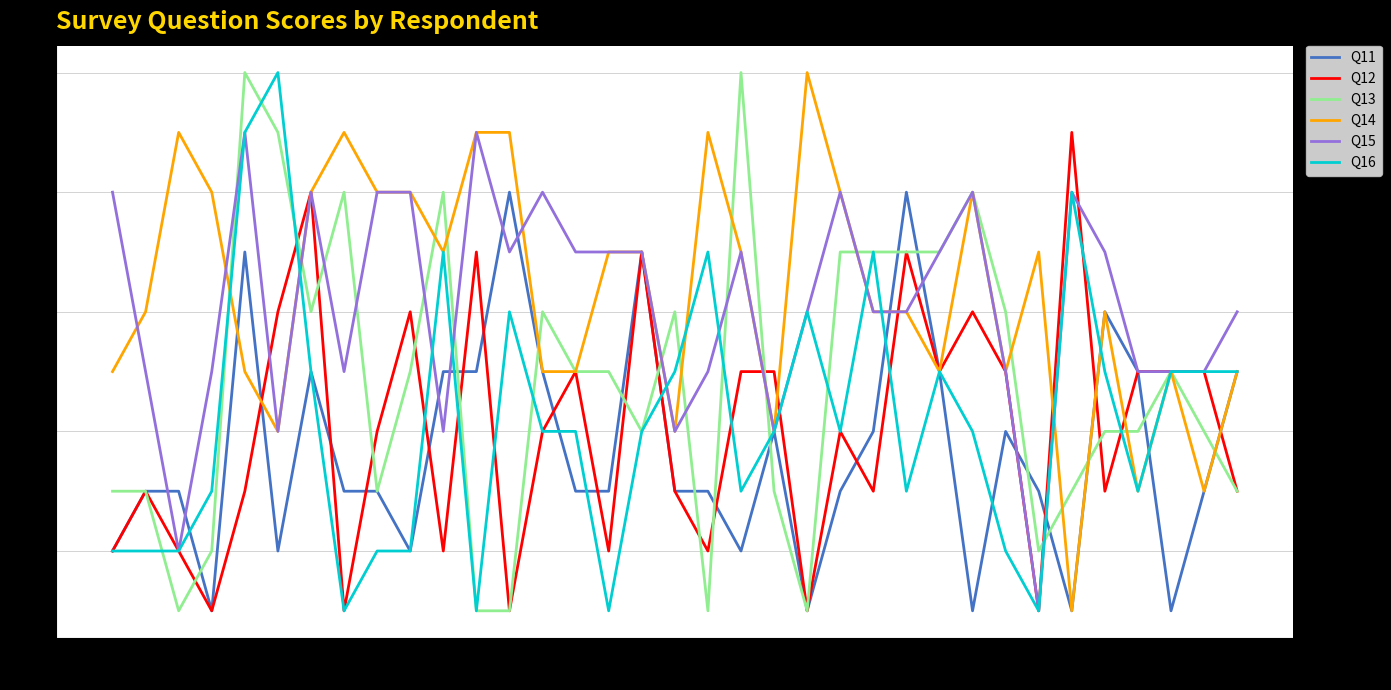

Where do Q11 and Q15 first cross each other?

2 and 3